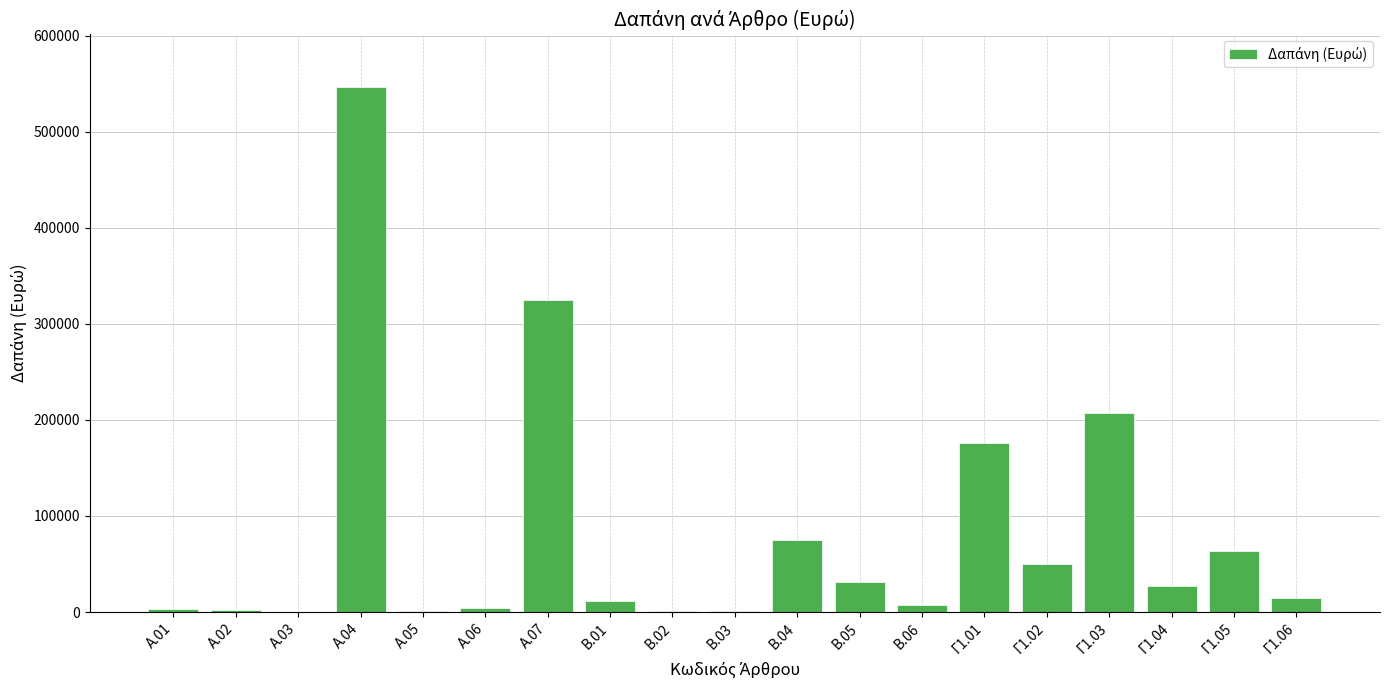

What is the sum of all values?

1548911.9